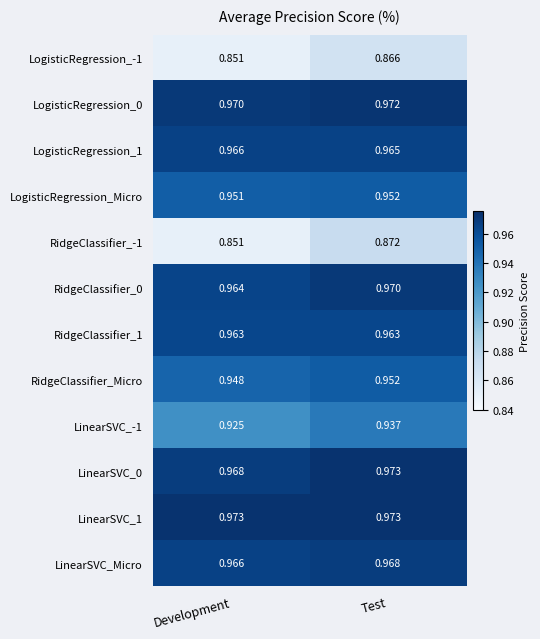

Is the value of LogisticRegression_0 at Development greater than the value of LinearSVC_0 at Test?

No